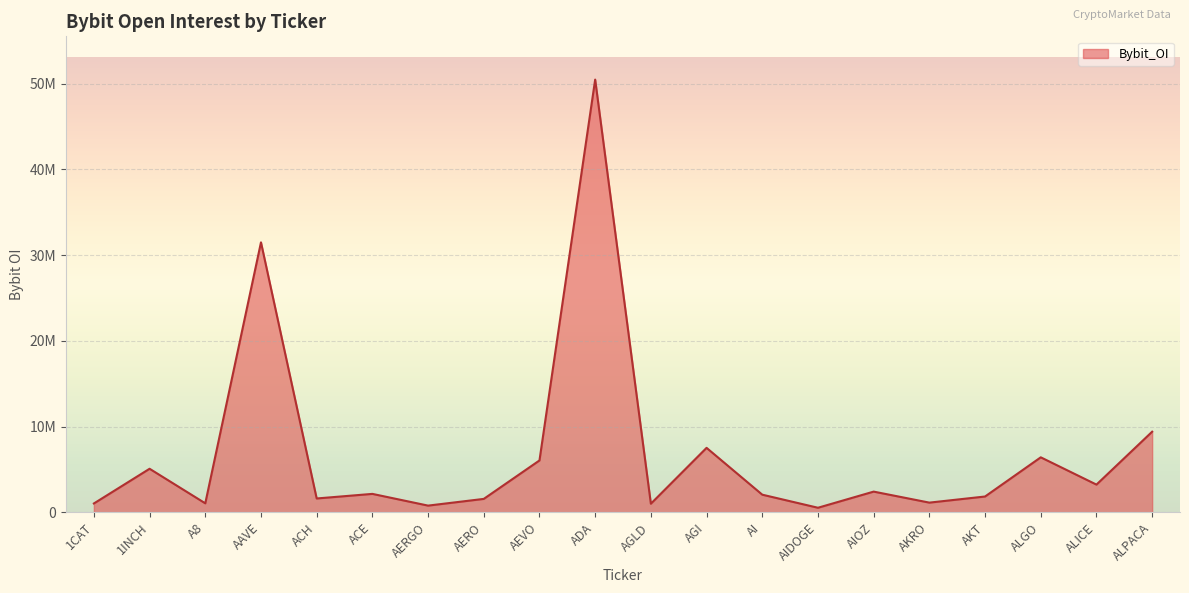

Which label corresponds to the largest value in the chart?

ADA